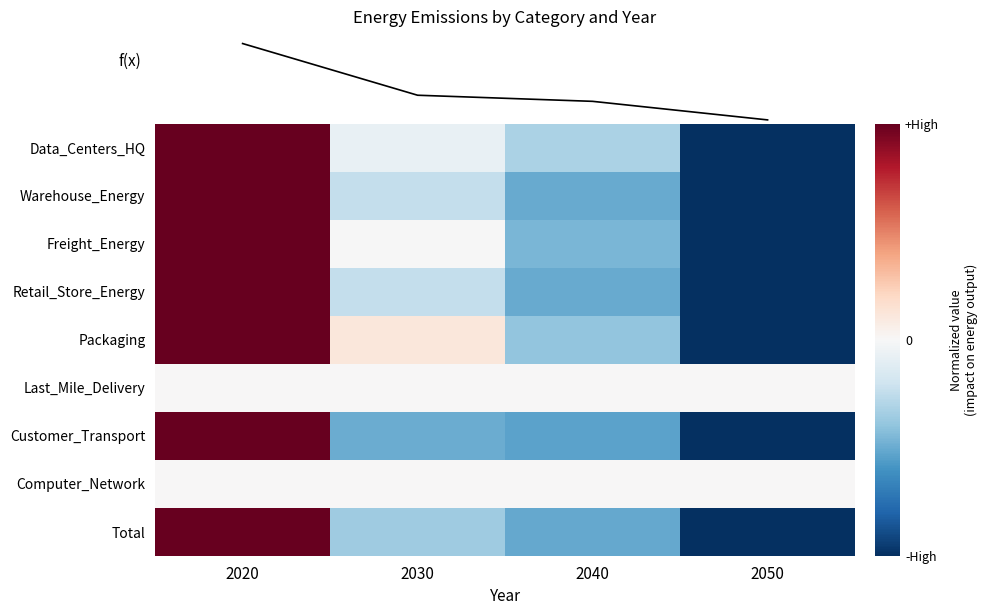

Which series has the largest total across all categories?

Total